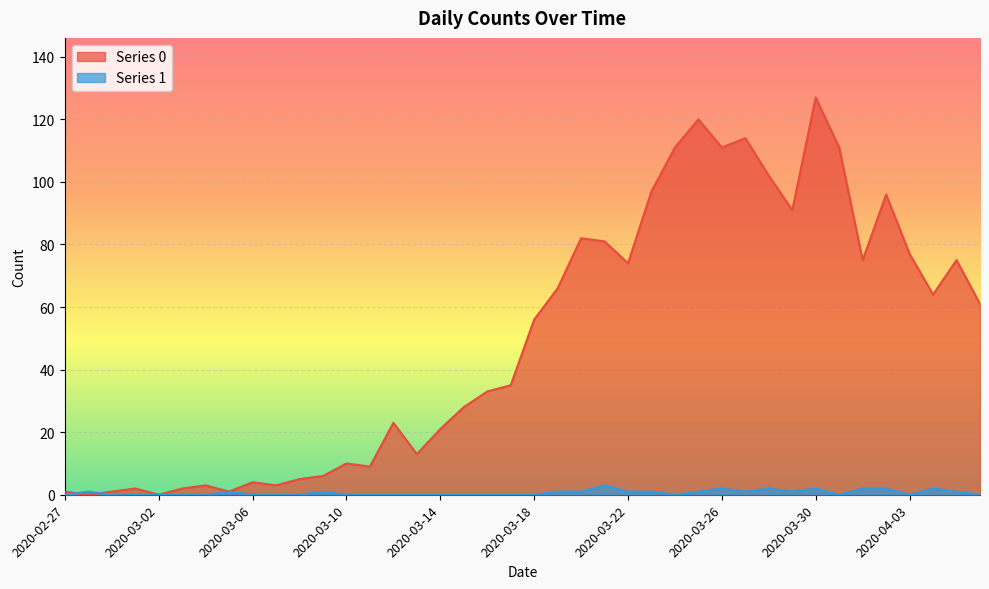

Reading left to right, extract all data points from this chart.

Series 0: 2020-02-27=1	2020-02-28=0	2020-02-29=1	2020-03-01=2	2020-03-02=0	2020-03-03=2	2020-03-04=3	2020-03-05=1	2020-03-06=4	2020-03-07=3	2020-03-08=5	2020-03-09=6	2020-03-10=10	2020-03-11=9	2020-03-12=23	2020-03-13=13	2020-03-14=21	2020-03-15=28	2020-03-16=33	2020-03-17=35	2020-03-18=56	2020-03-19=66	2020-03-20=82	2020-03-21=81	2020-03-22=74	2020-03-23=97	2020-03-24=111	2020-03-25=120	2020-03-26=111	2020-03-27=114	2020-03-28=102	2020-03-29=91	2020-03-30=127	2020-03-31=111	2020-04-01=75	2020-04-02=96	2020-04-03=77	2020-04-04=64	2020-04-05=75	2020-04-06=61
Series 1: 2020-02-27=0	2020-02-28=1	2020-02-29=0	2020-03-01=0	2020-03-02=0	2020-03-03=0	2020-03-04=0	2020-03-05=1	2020-03-06=0	2020-03-07=0	2020-03-08=0	2020-03-09=1	2020-03-10=0	2020-03-11=0	2020-03-12=0	2020-03-13=0	2020-03-14=0	2020-03-15=0	2020-03-16=0	2020-03-17=0	2020-03-18=0	2020-03-19=1	2020-03-20=1	2020-03-21=3	2020-03-22=1	2020-03-23=1	2020-03-24=0	2020-03-25=1	2020-03-26=2	2020-03-27=1	2020-03-28=2	2020-03-29=1	2020-03-30=2	2020-03-31=0	2020-04-01=2	2020-04-02=2	2020-04-03=0	2020-04-04=2	2020-04-05=1	2020-04-06=0